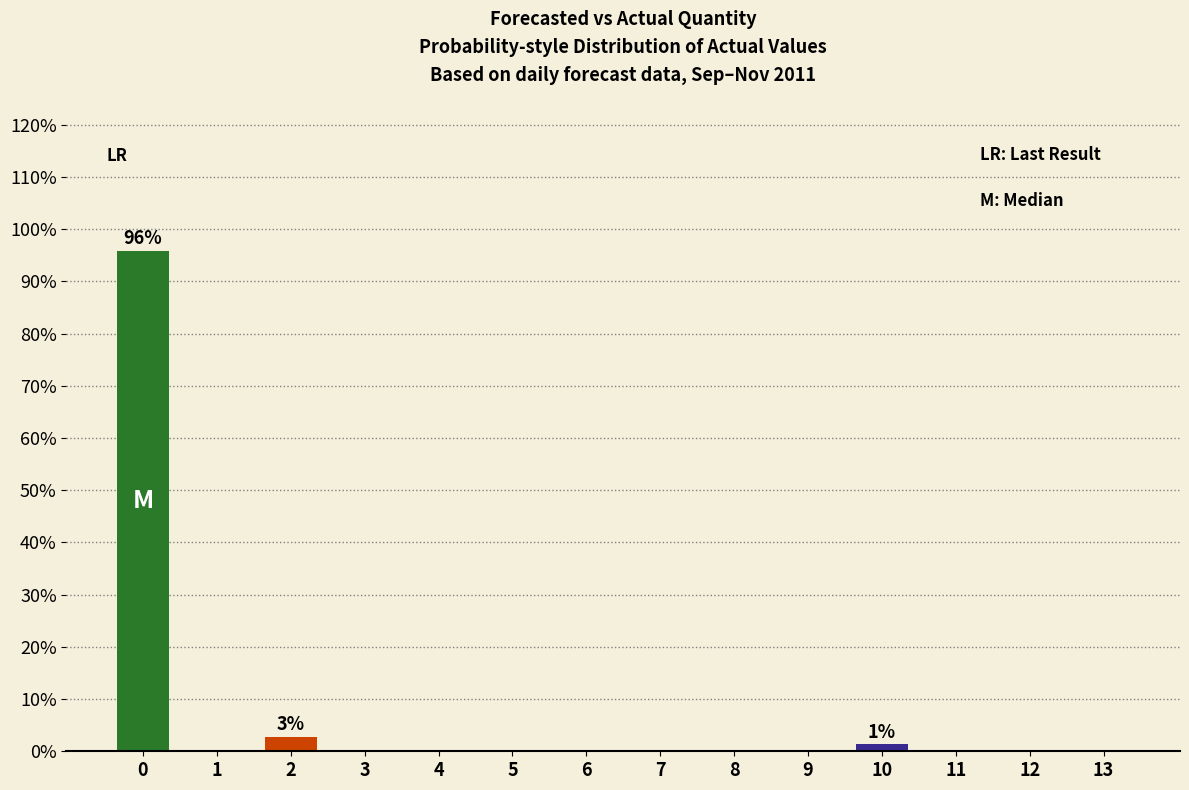

How many series are shown in this chart?

1